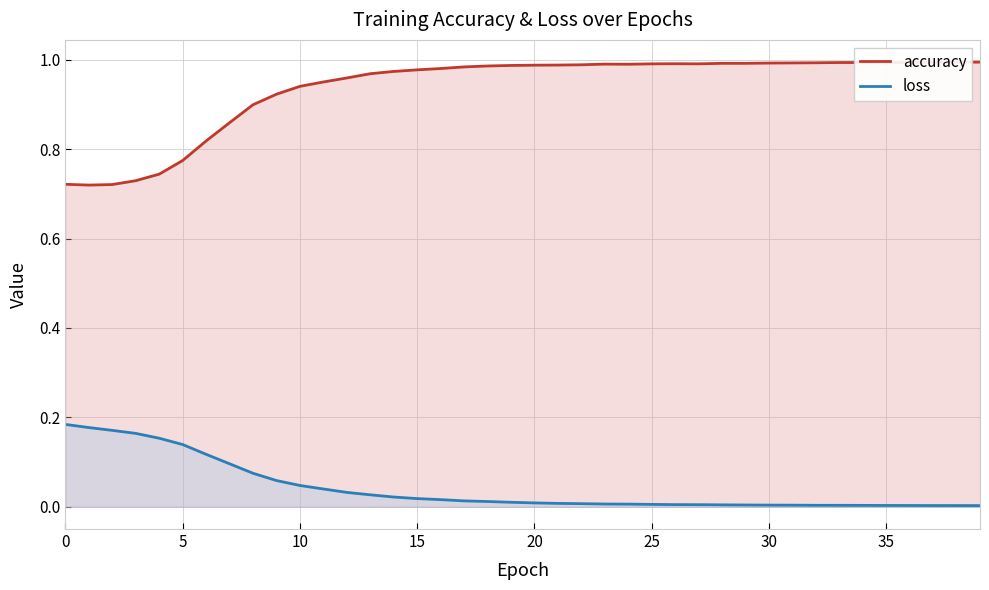

The value of accuracy at 5 is 1.1. True or false?

False